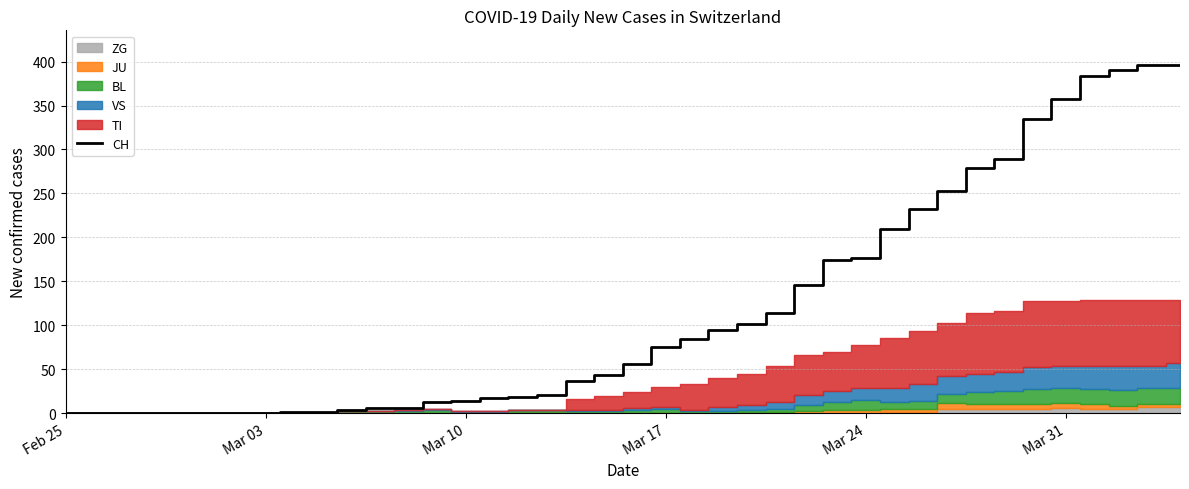

How many values exceed 56?

19